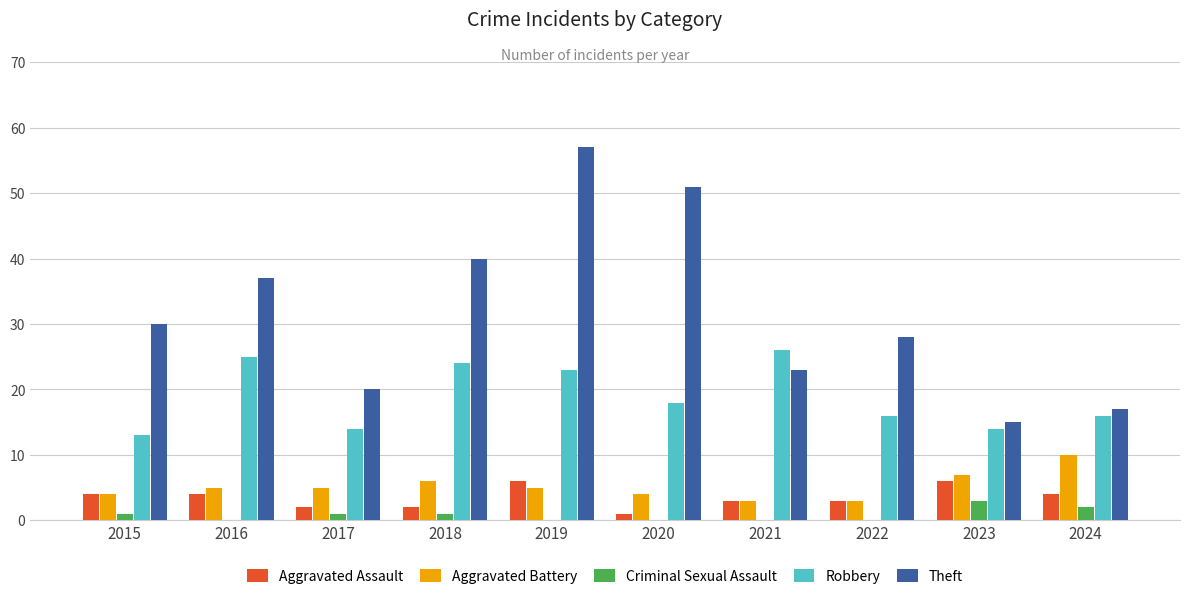

Reading left to right, transcribe all the data shown in this chart.

Aggravated Assault: 2015=4	2016=4	2017=2	2018=2	2019=6	2020=1	2021=3	2022=3	2023=6	2024=4
Aggravated Battery: 2015=4	2016=5	2017=5	2018=6	2019=5	2020=4	2021=3	2022=3	2023=7	2024=10
Criminal Sexual Assault: 2015=1	2016=0	2017=1	2018=1	2019=0	2020=0	2021=0	2022=0	2023=3	2024=2
Robbery: 2015=13	2016=25	2017=14	2018=24	2019=23	2020=18	2021=26	2022=16	2023=14	2024=16
Theft: 2015=30	2016=37	2017=20	2018=40	2019=57	2020=51	2021=23	2022=28	2023=15	2024=17